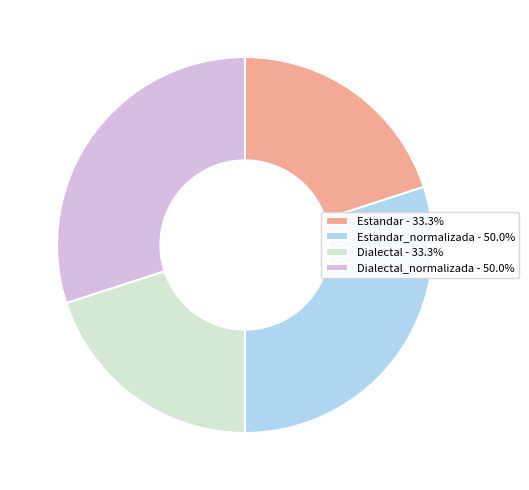

Is there any slice that represents more than half of the pie?

No